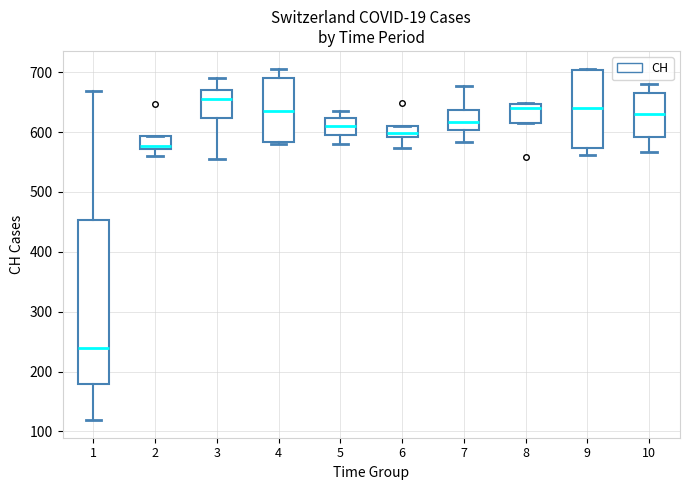

Reading left to right, transcribe this box plot: for each box, give where its median line is, the range the box spans, and where its two whiskers end, as read against the y-axis. The values are not printed on the chart, so give them approximately, as read against the axis.

1: median 240, box 180 to 450, whiskers 120 to 670
2: median 580, box 570 to 590, whiskers 560 to 590
3: median 660, box 620 to 670, whiskers 550 to 690
4: median 630, box 580 to 690, whiskers 580 (just below the box's lower edge) to 710
5: median 610, box 590 to 620, whiskers 580 to 630
6: median 600, box 590 to 610, whiskers 570 to 610
7: median 620, box 600 to 640, whiskers 580 to 680
8: median 640, box 610 to 650, whiskers 610 to 650
9: median 640, box 570 to 700, whiskers 560 to 710
10: median 630, box 590 to 670, whiskers 570 to 680